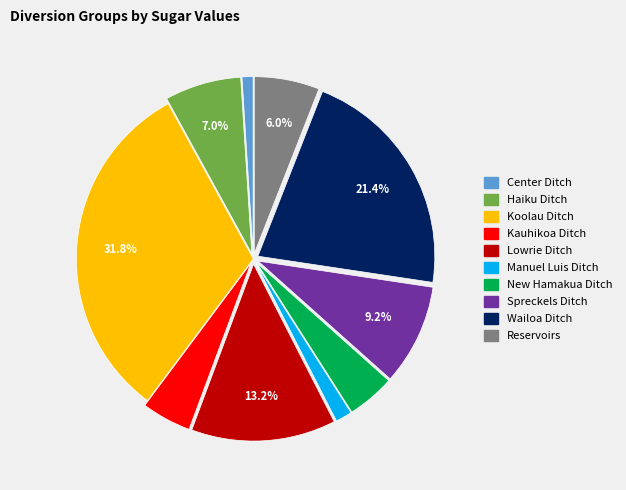

How many segments does this pie chart have?

10